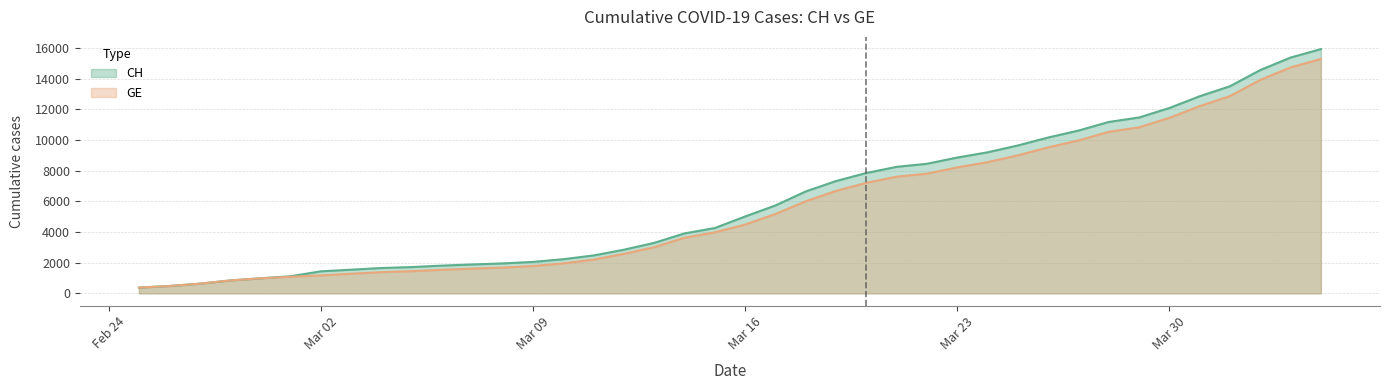

What is the difference between the CH values at 2020-03-26 and 2020-03-20?

2315